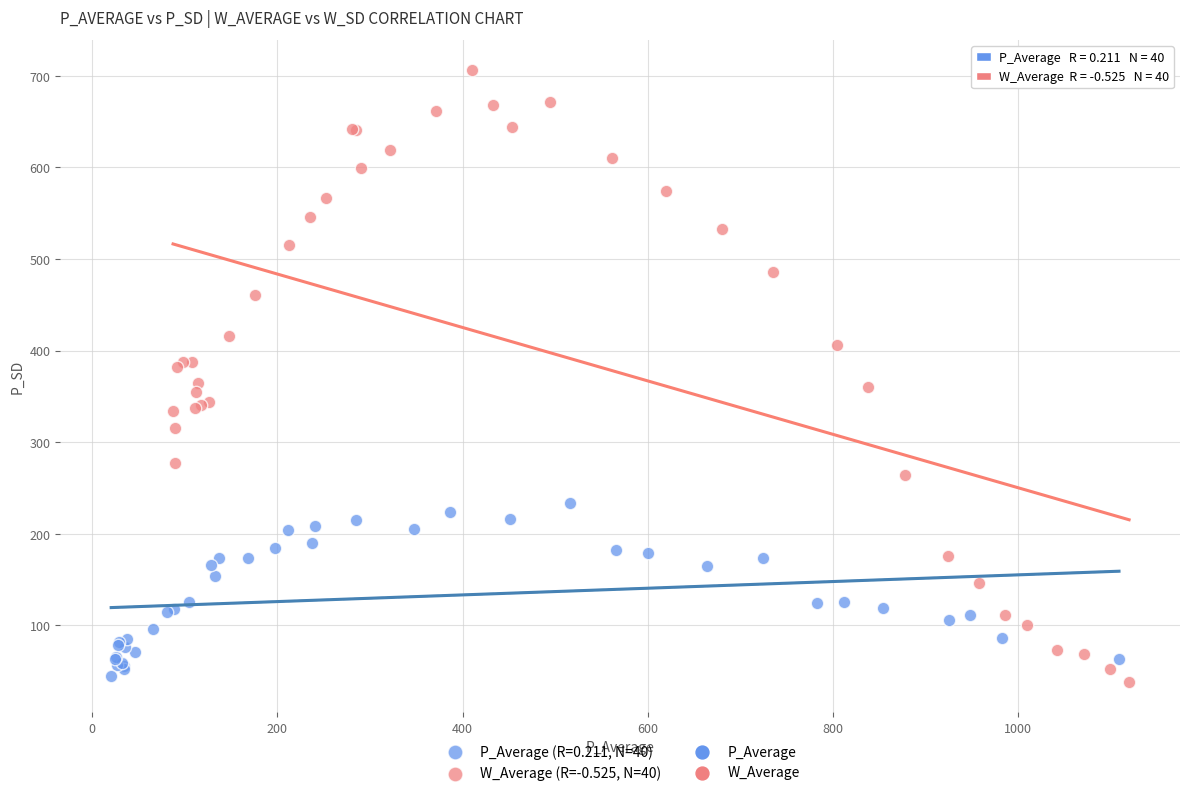

Which series has the widest spread of Y values?

W_Average (R=-0.525, N=40)